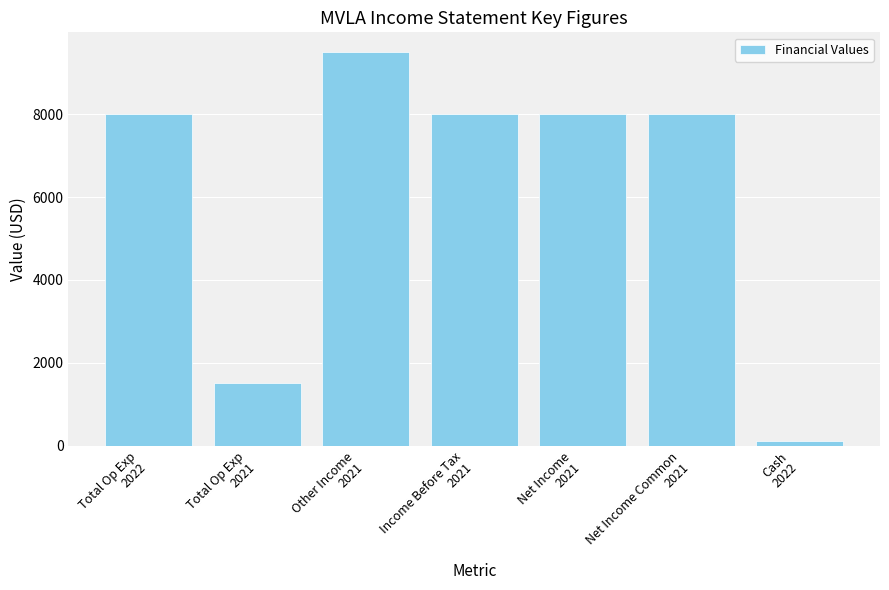

What is the difference between the maximum and second lowest values?

8000